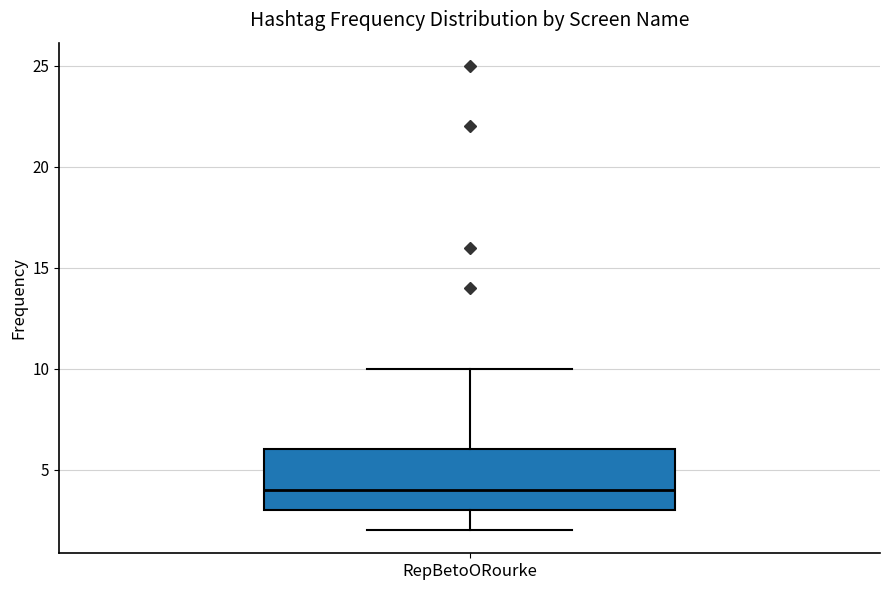

Where is the upper edge of the box for RepBetoORourke on the y-axis? The values are not printed on the chart, so give them approximately, as read against the axis.

6